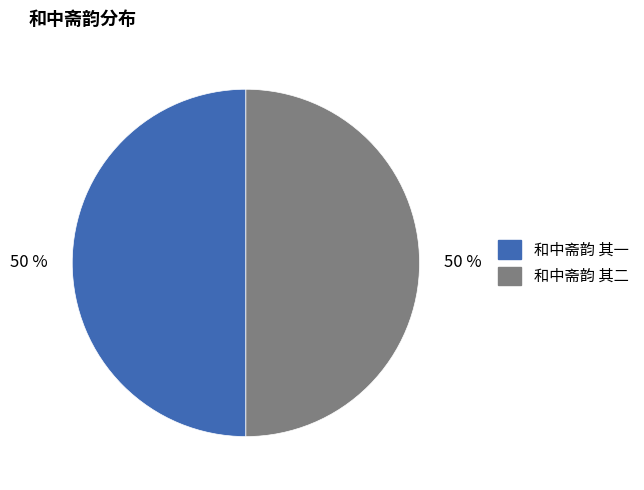

What percentage is the 和中斋韵 其一 slice, to the nearest percent?

50%